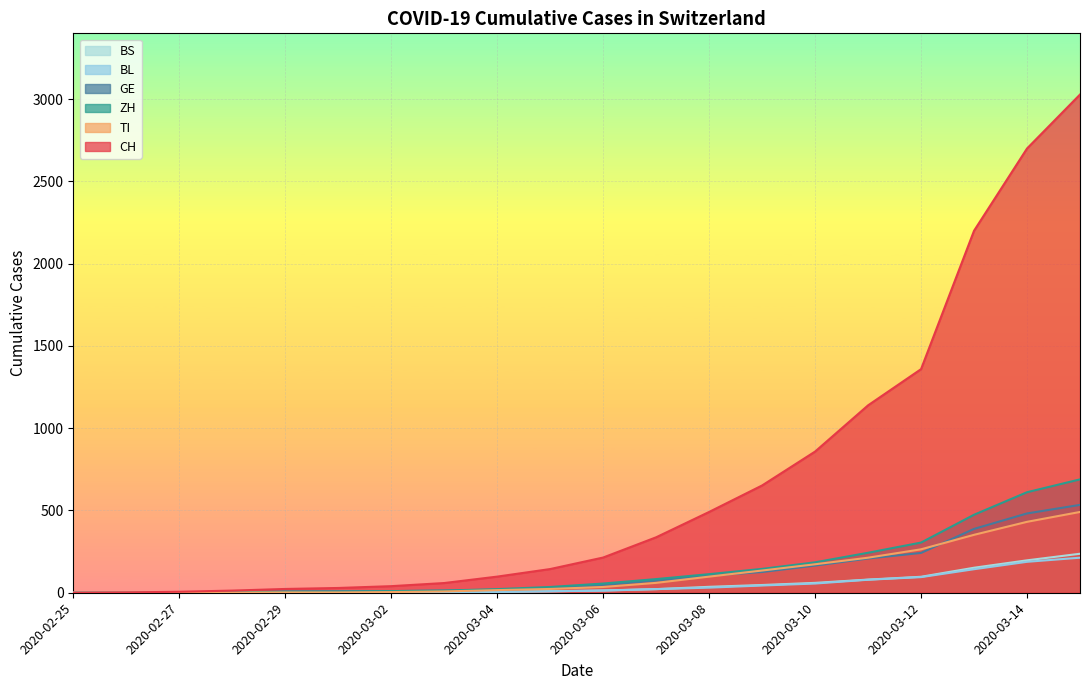

How many values in the CH series exceed 214?

9